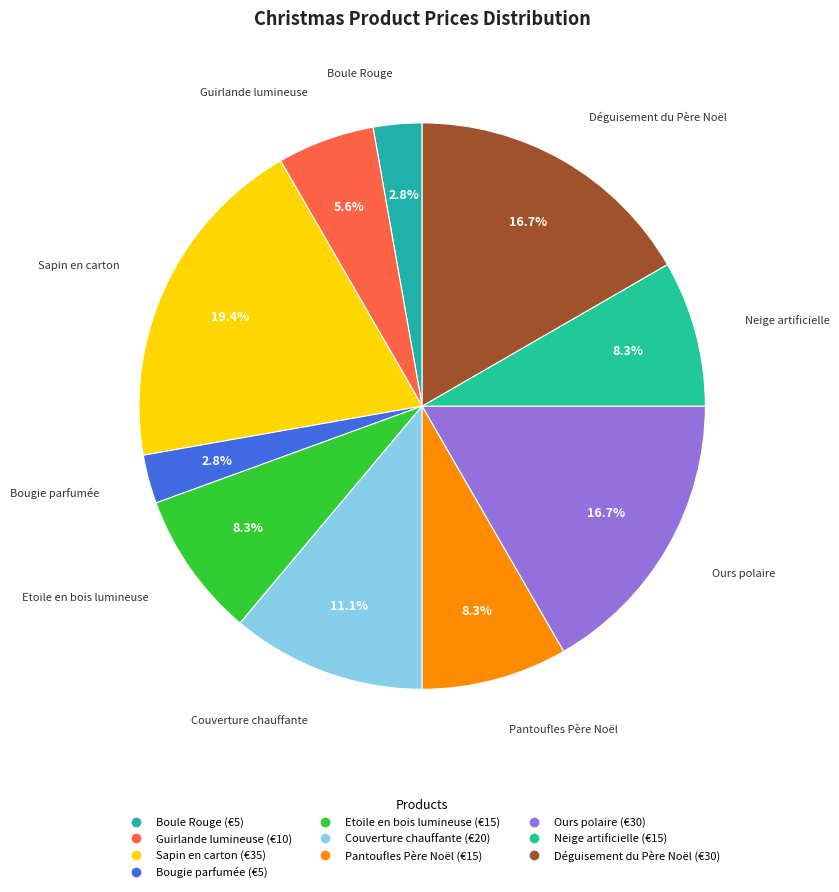

What percentage do Etoile en bois lumineuse and Ours polaire together represent?

25.0%